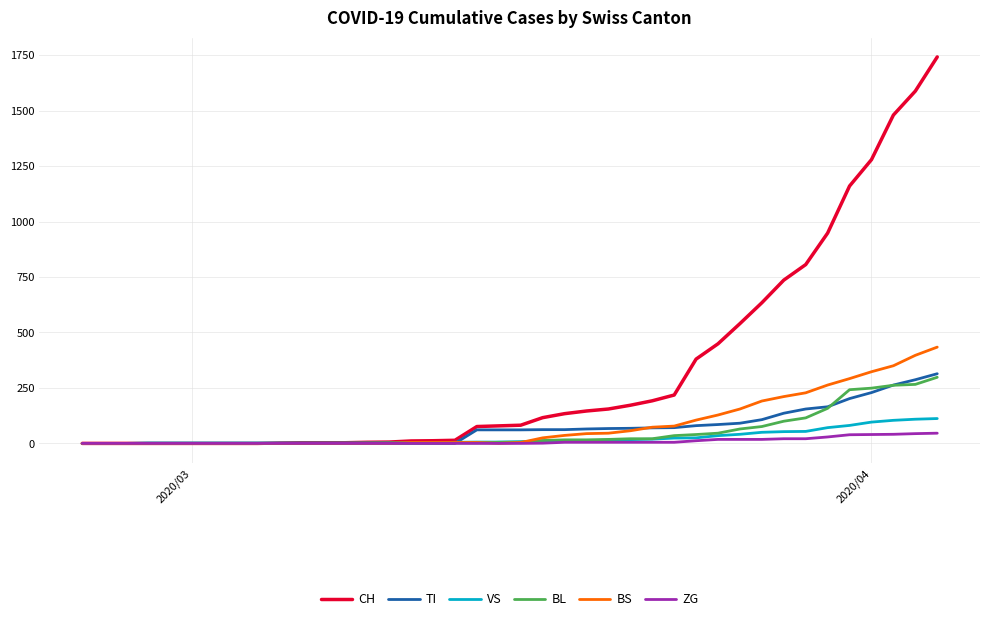

Which series has the largest total across all categories?

CH